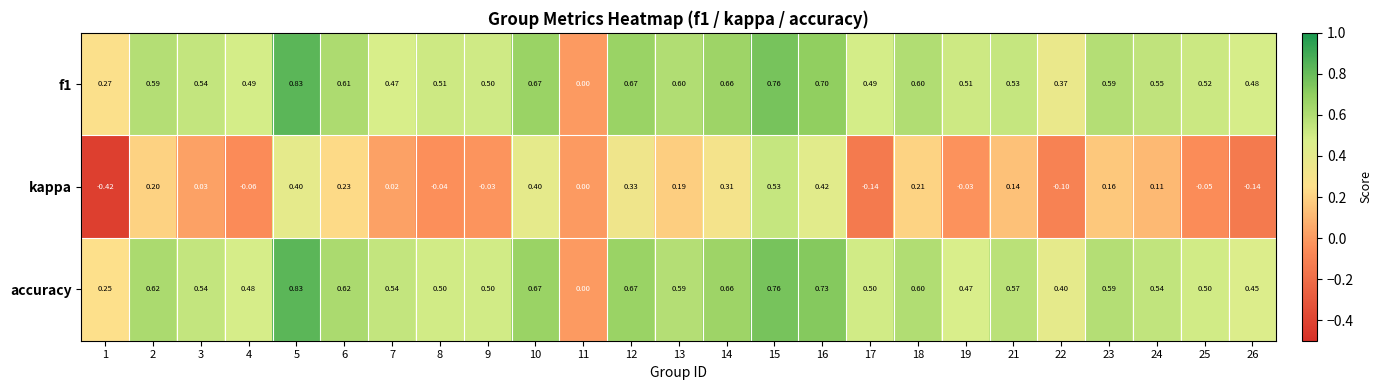

Which series has the largest range (max minus min)?

kappa